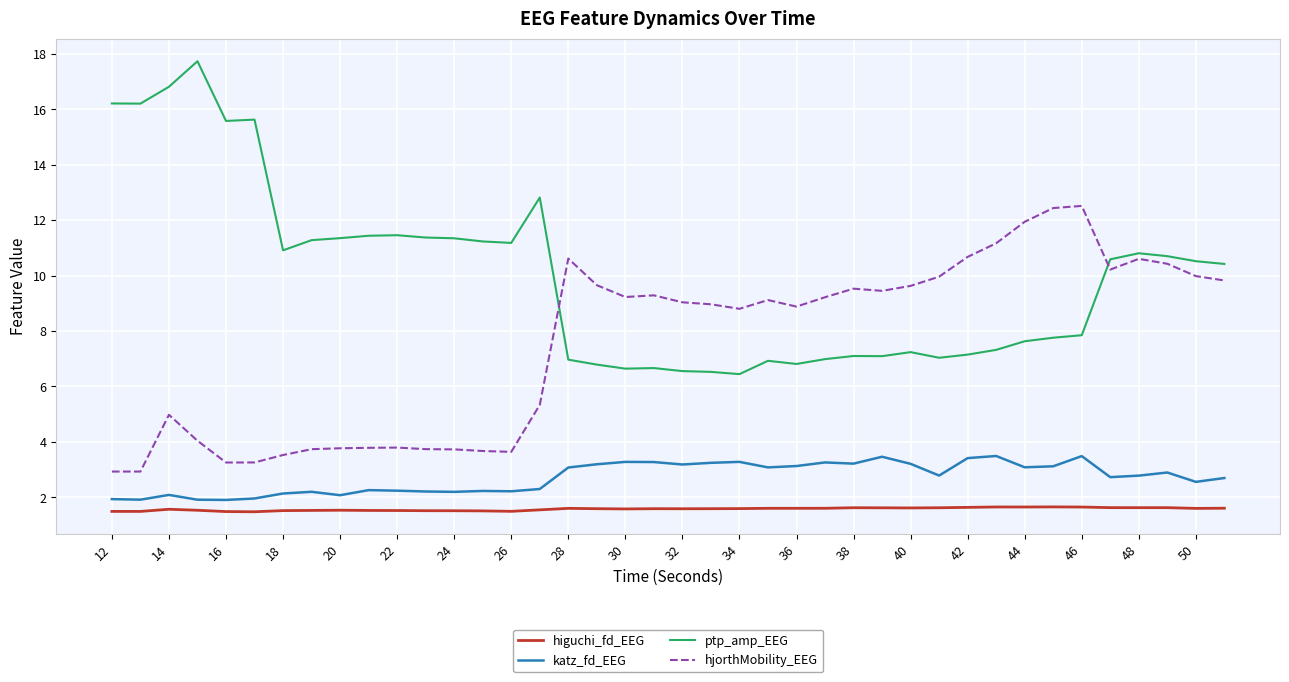

What are all the series names shown in the legend?

higuchi_fd_EEG, katz_fd_EEG, ptp_amp_EEG, hjorthMobility_EEG